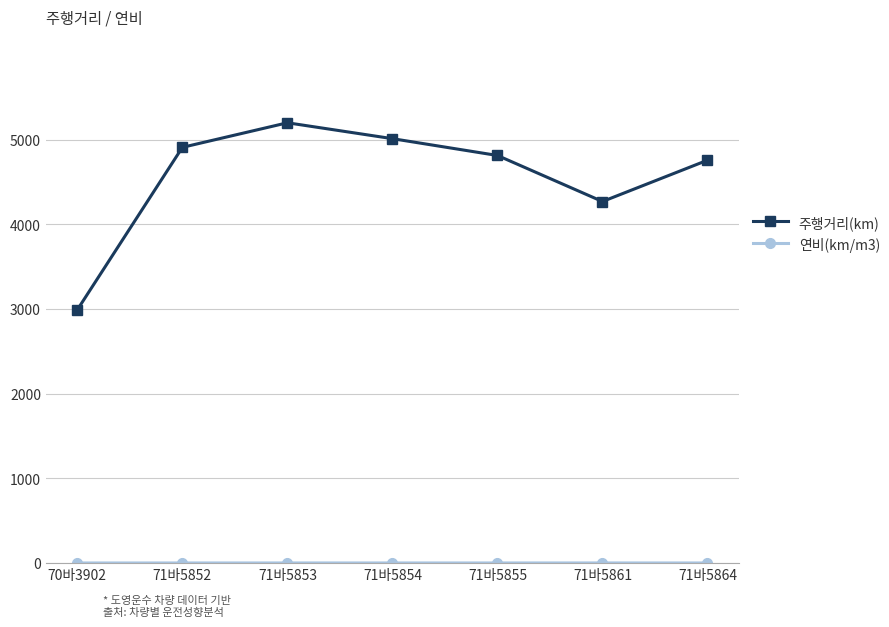

At which category does 주행거리(km) reach its first local peak?

71바5853